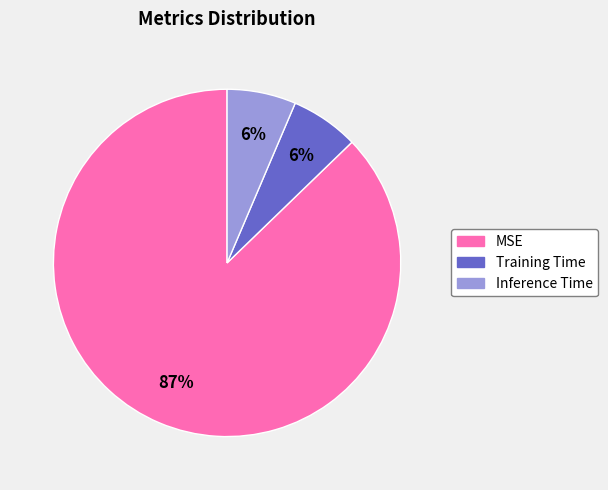

To the nearest percent, what is the average slice percentage?

33%